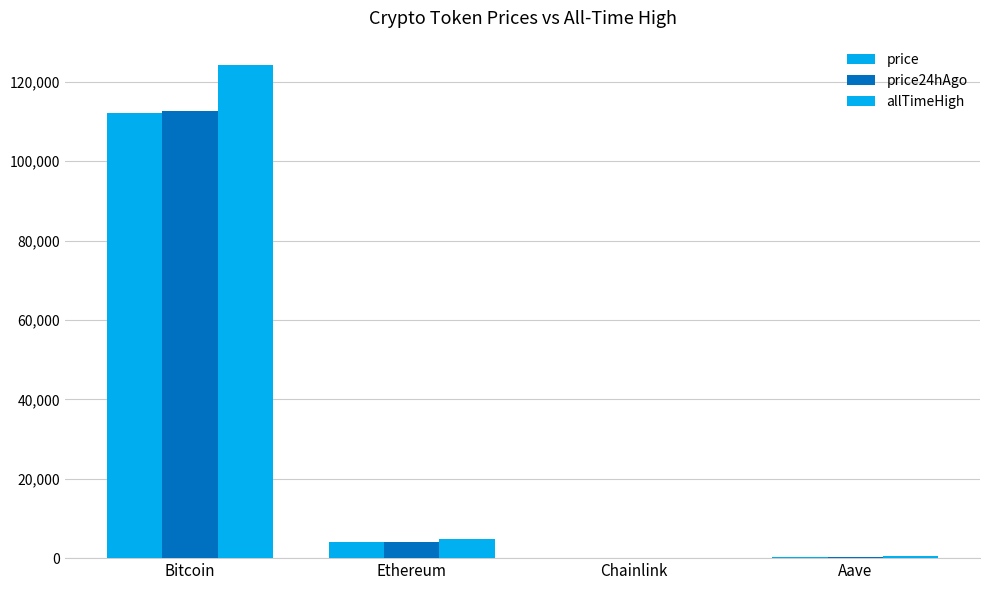

How many groups of bars are there?

4